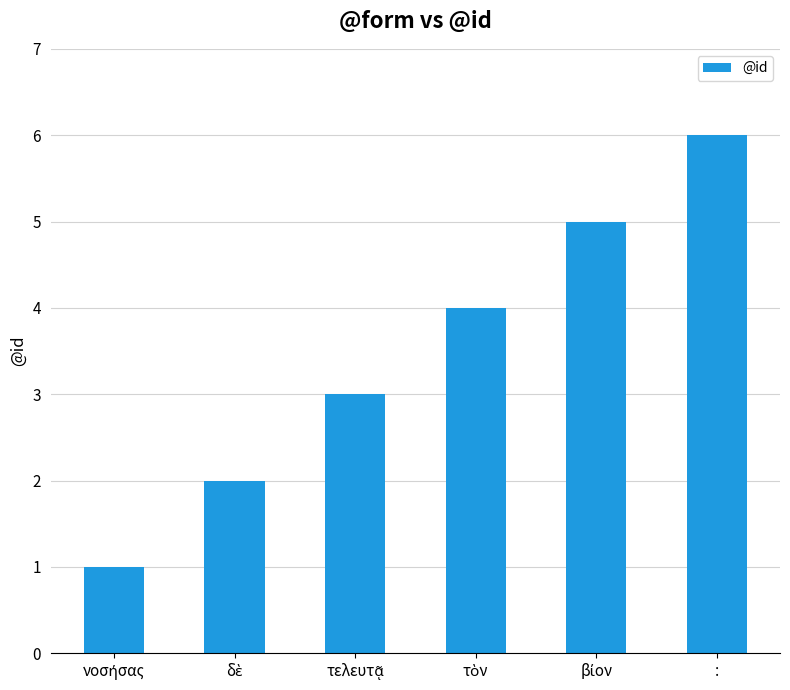

What is the value of the 4th bar from the left?

4